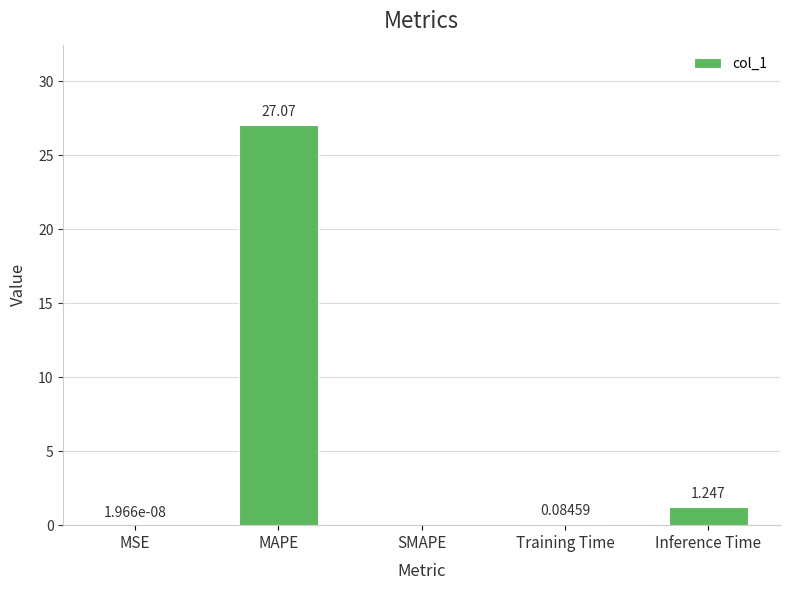

How many data points does each series have?

5